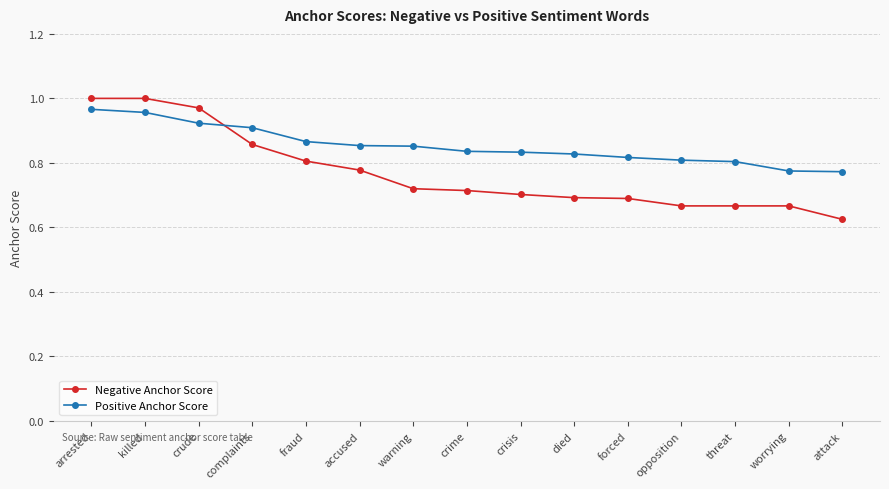

What is the label of the 2nd point from the right?

worrying